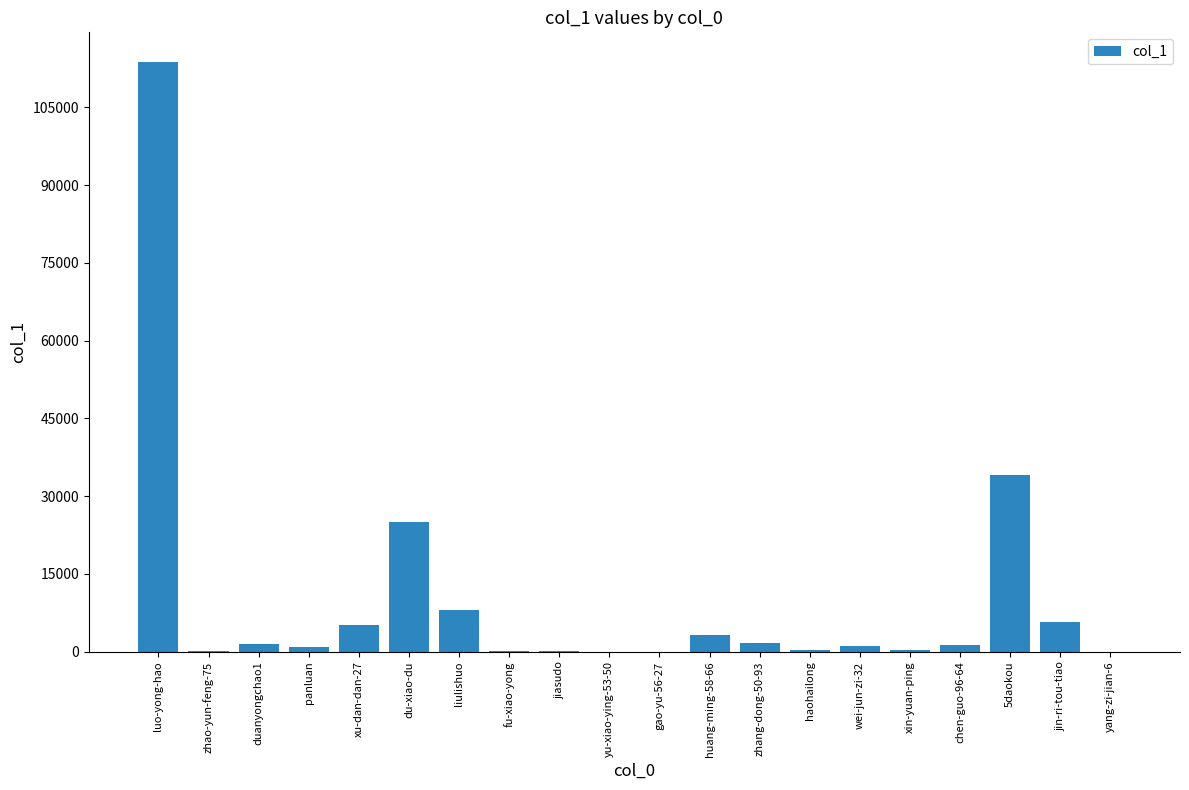

What is the average value?

10113